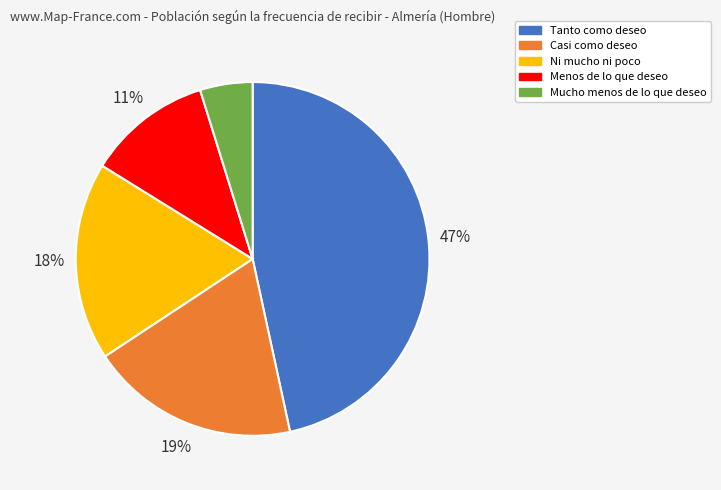

To the nearest percent, what is the difference between the Mucho menos de lo que deseo and Tanto como deseo slice percentages?

42%